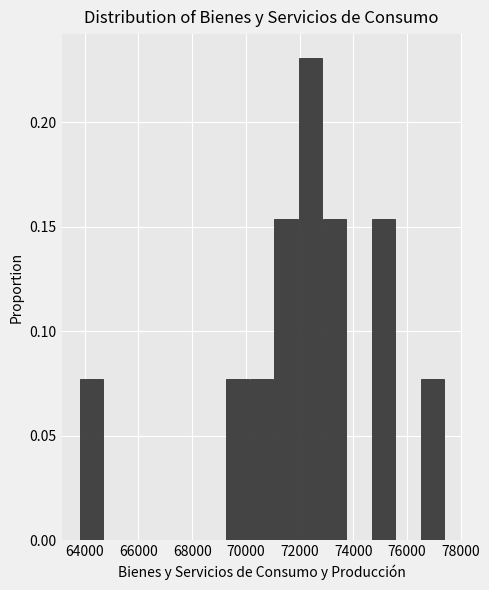

Over which range of the x-axis is the bar tallest?

72000 to 72800